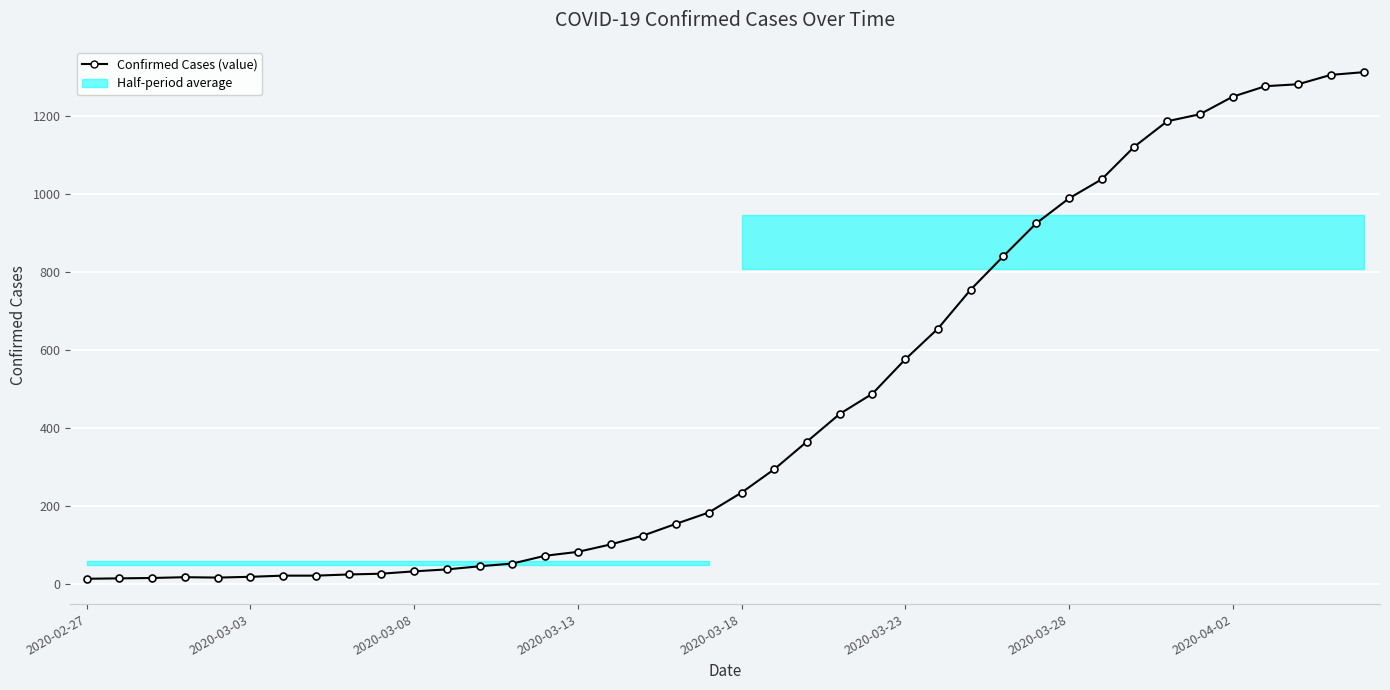

What is the sum of all values?

18605